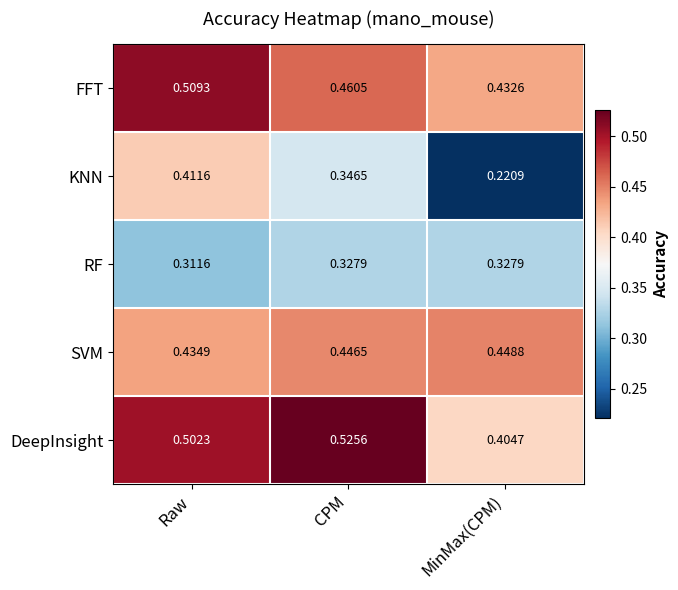

Is the value of RF at MinMax(CPM) greater than the value of FFT at CPM?

No